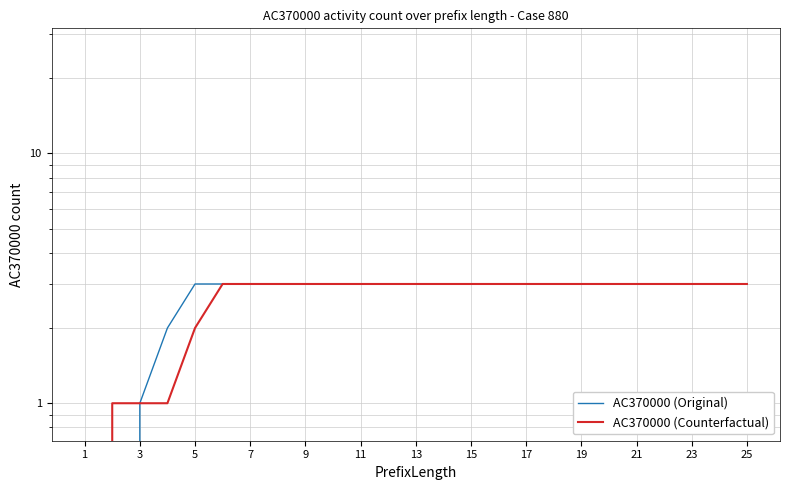

What is the greatest value displayed?

3